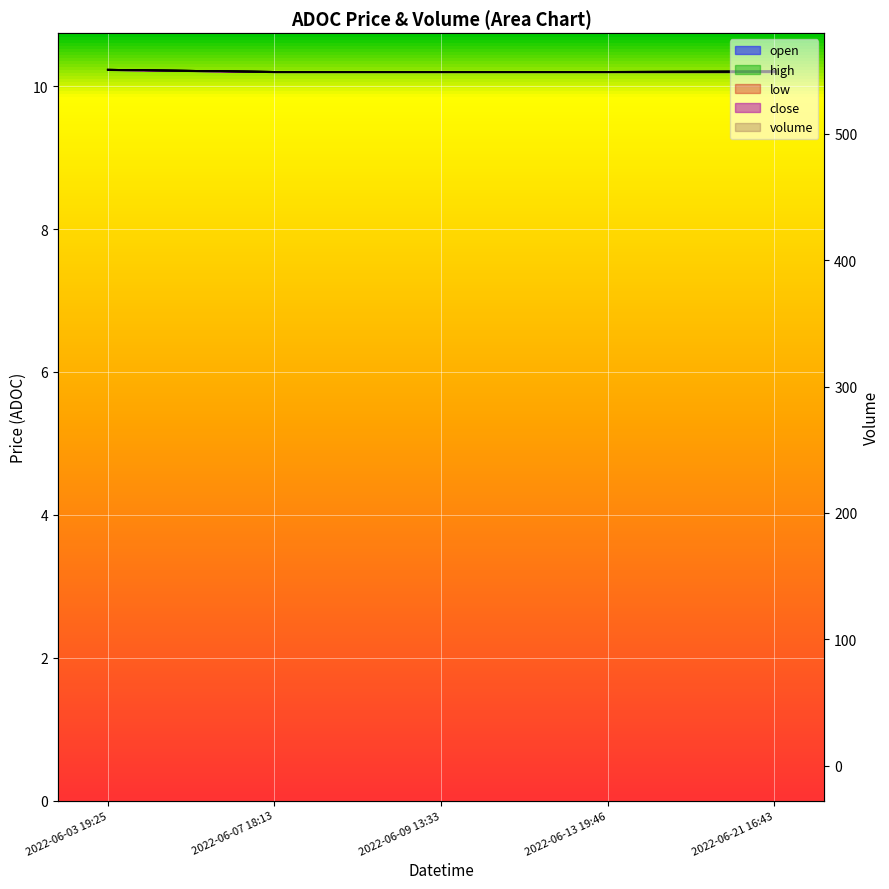

Between 2022-06-03 19:25 and 2022-06-07 18:13, which is larger?

2022-06-03 19:25